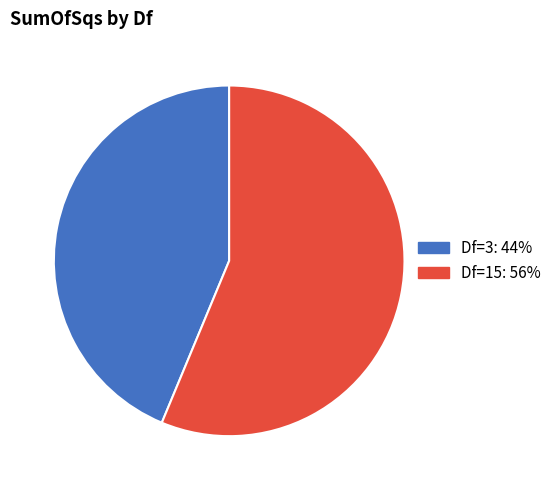

Is there any slice that represents more than half of the pie?

Yes